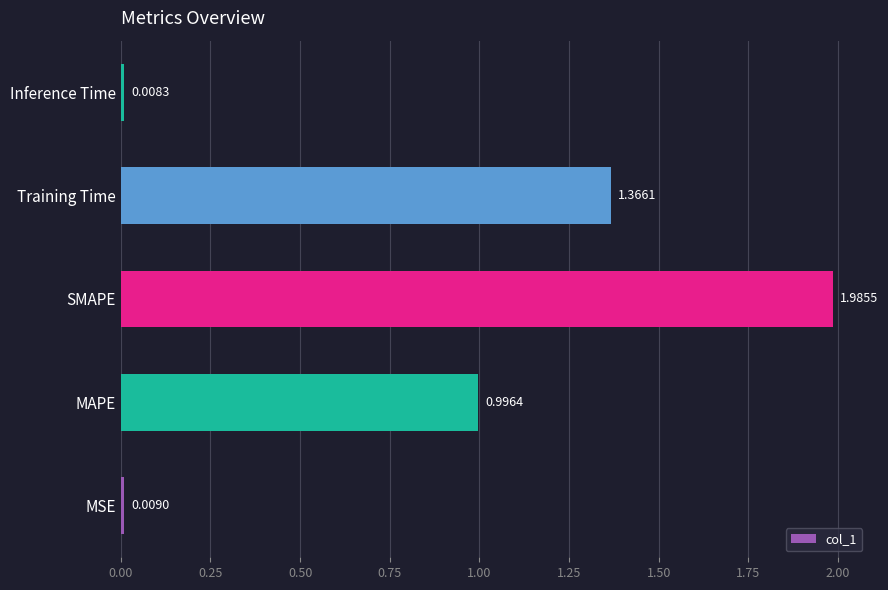

What is the sum of all values?

4.4